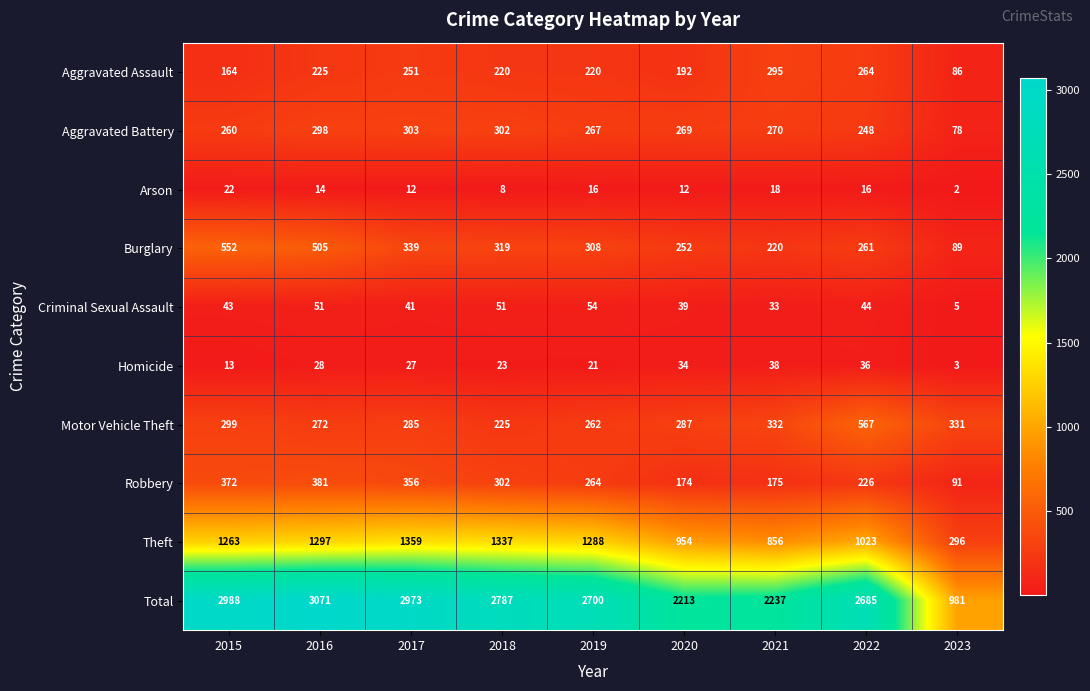

Rank the series by their maximum value, from lowest to highest.

Arson, Homicide, Criminal Sexual Assault, Aggravated Assault, Aggravated Battery, Robbery, Burglary, Motor Vehicle Theft, Theft, Total